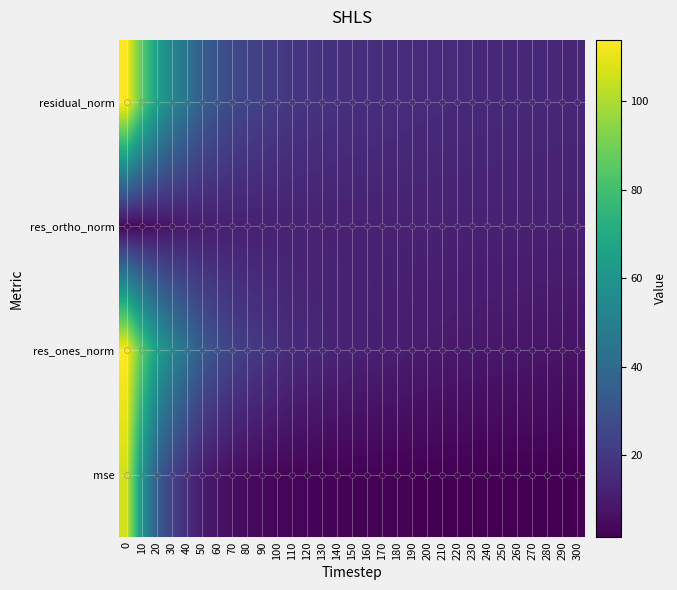

What is the total value across all series at 50?

90.0